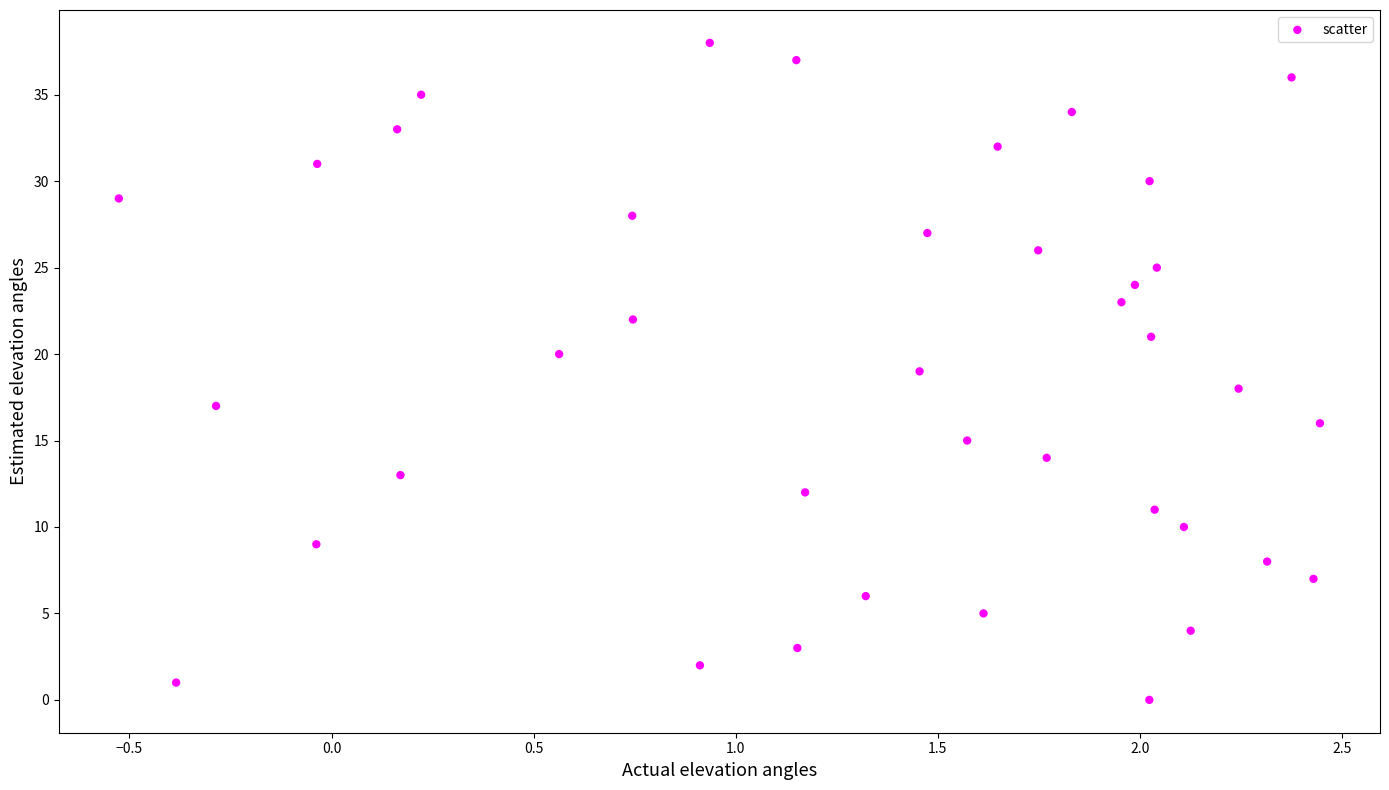

What is the range of Y values (max minus min)?

38